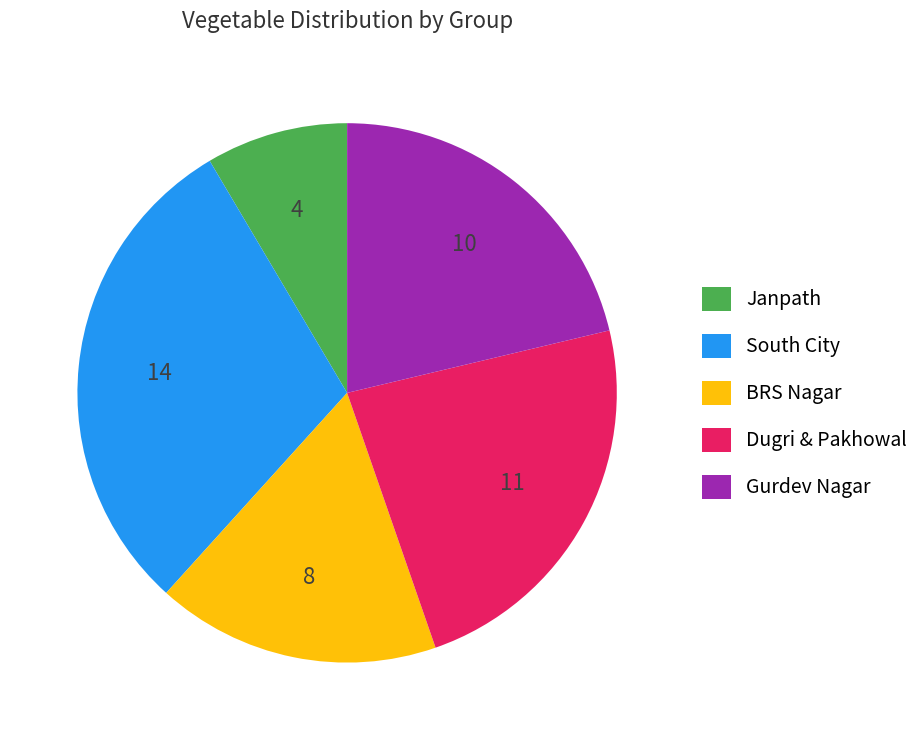

How many slices are in this pie chart?

5